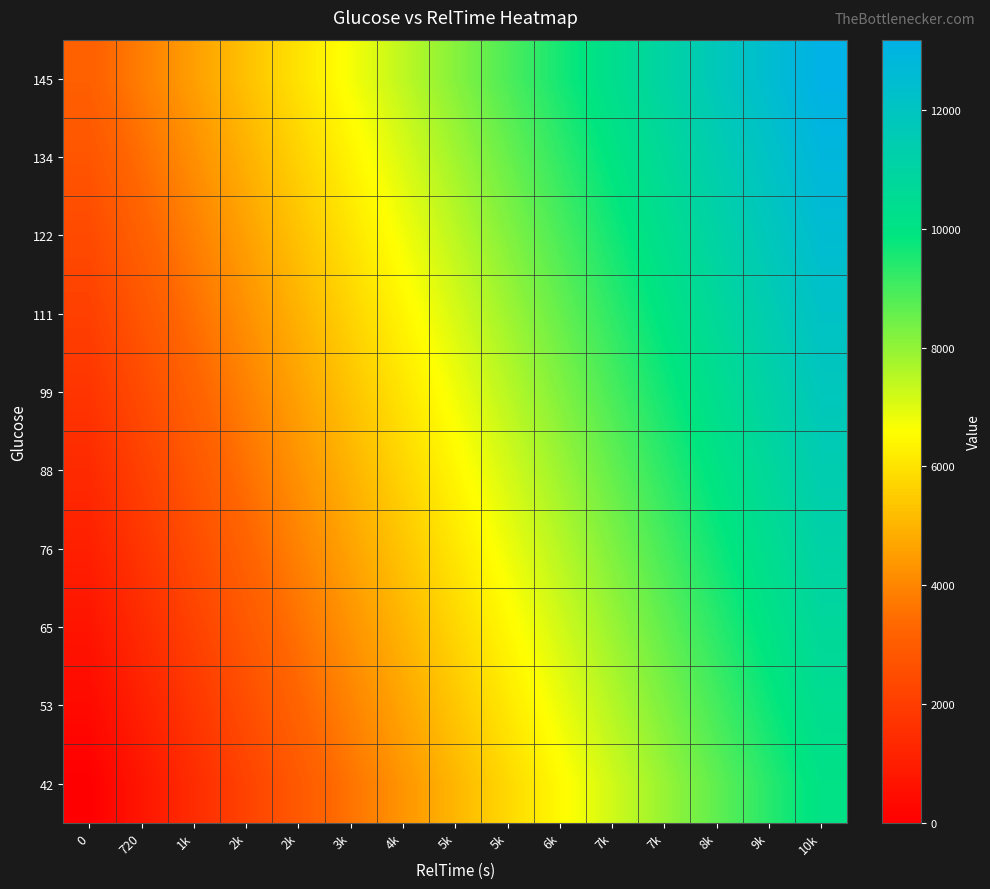

What is the spread (max minus min) of values at 7k?

3105